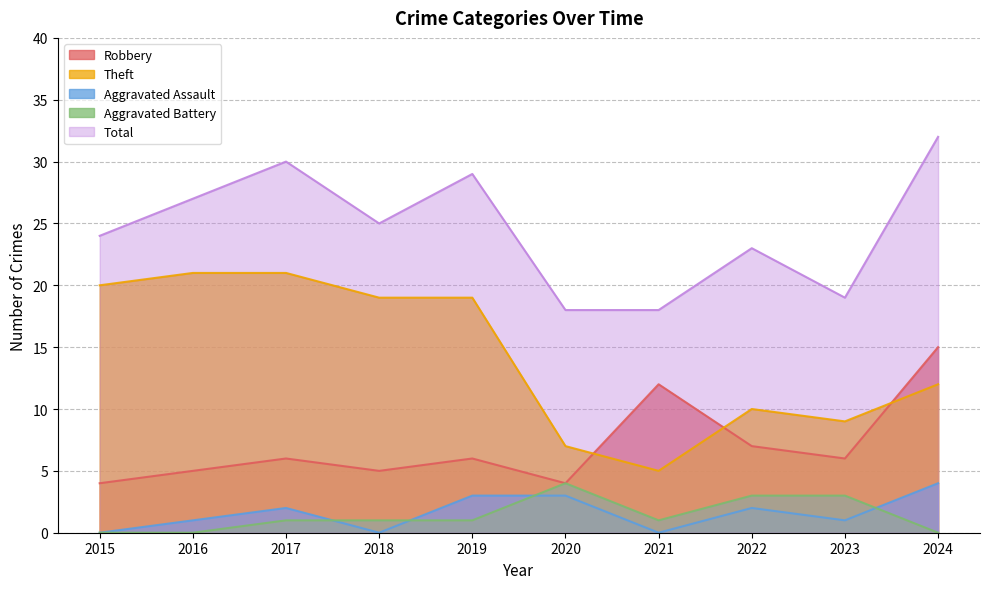

What is the sum of all Aggravated Assault values?

16